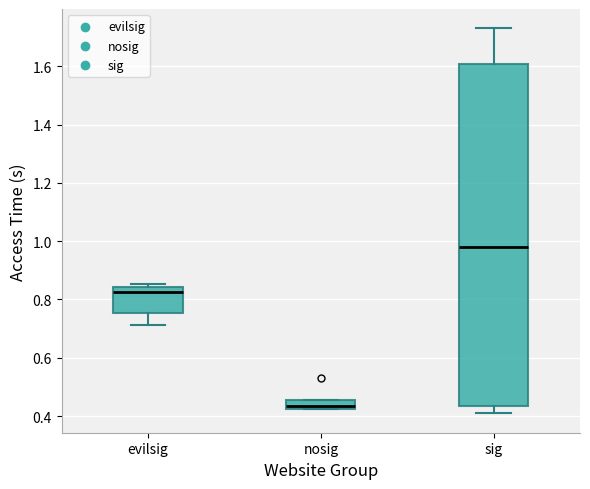

Reading left to right, transcribe this box plot: for each box, give where its median line is, the range the box spans, and where its two whiskers end, as read against the y-axis. The values are not printed on the chart, so give them approximately, as read against the axis.

evilsig: median 0.82, box 0.76 to 0.84, whiskers 0.72 to 0.86
nosig: median 0.44, box 0.42 to 0.46, whiskers 0.42 to 0.46
sig: median 0.98, box 0.44 to 1.60, whiskers 0.40 to 1.74